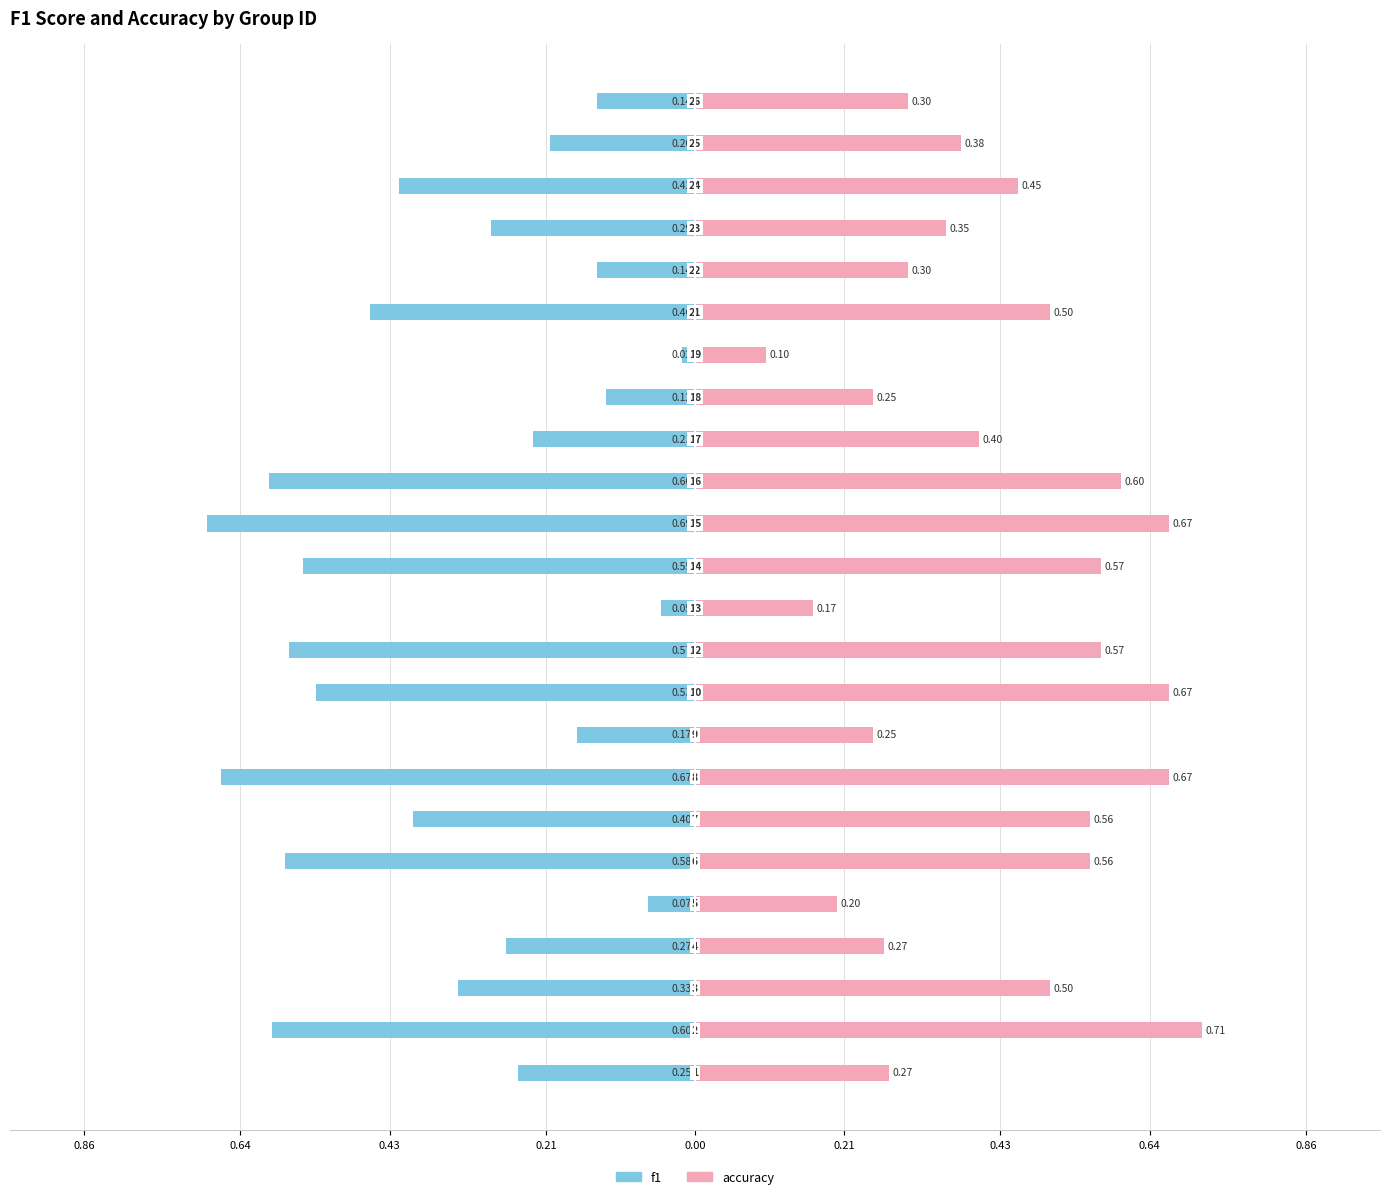

True or false: f1 has a value of -1.0 at 0.64.

False